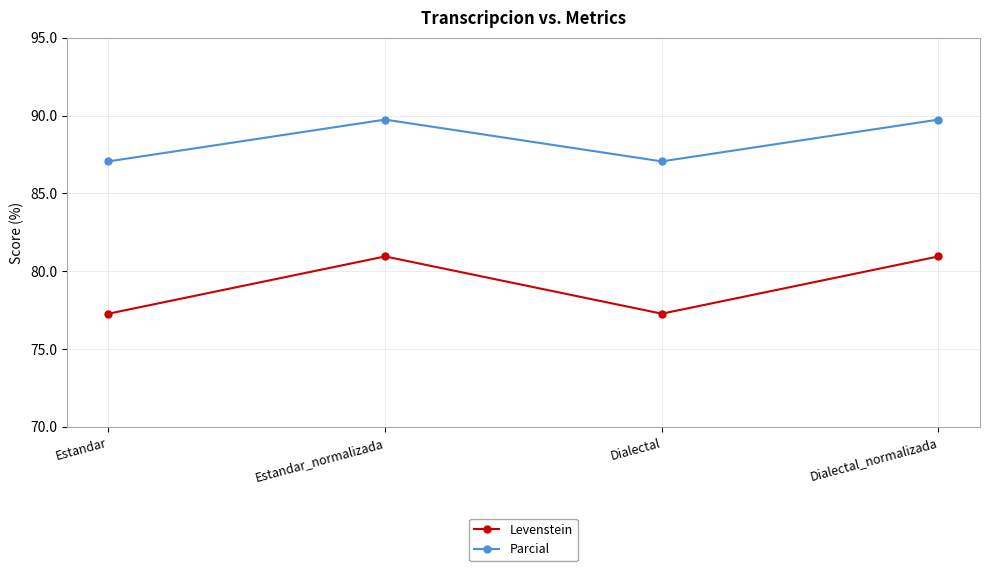

What is the maximum value shown in the chart?

89.7